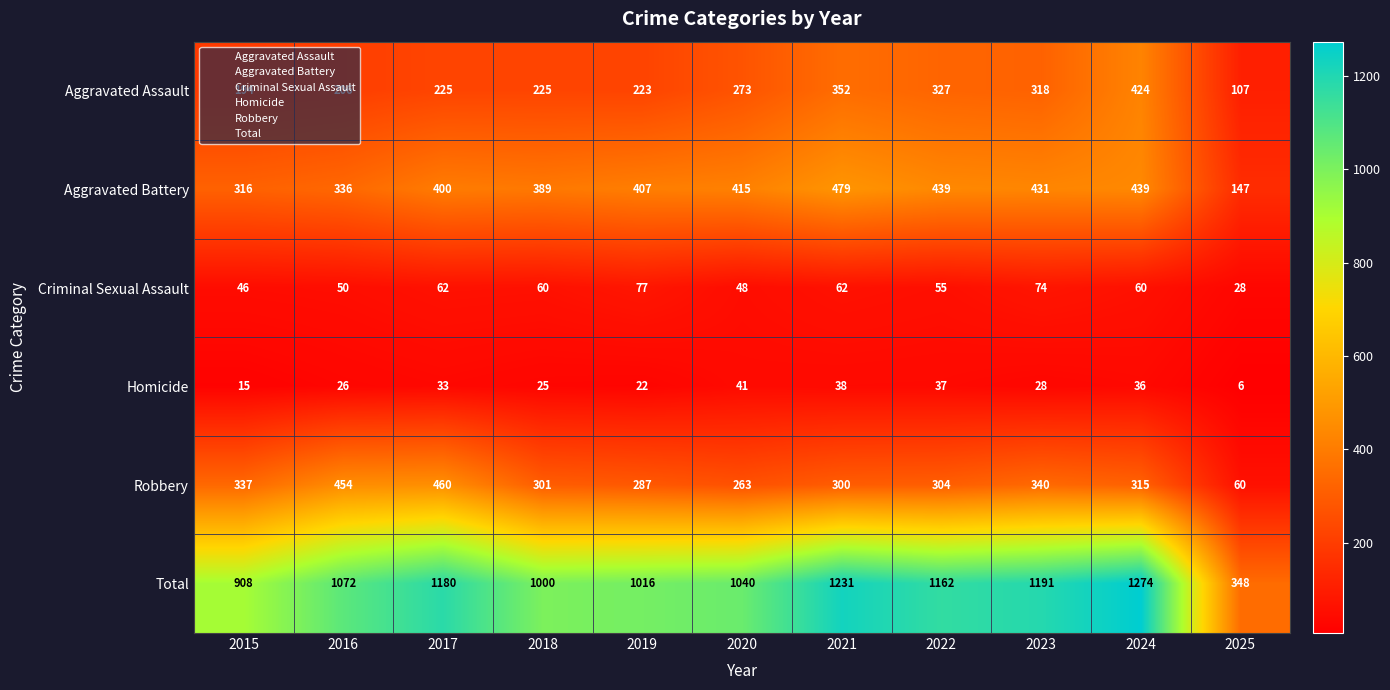

What is the difference between the Aggravated Assault values at 2021 and 2025?

245